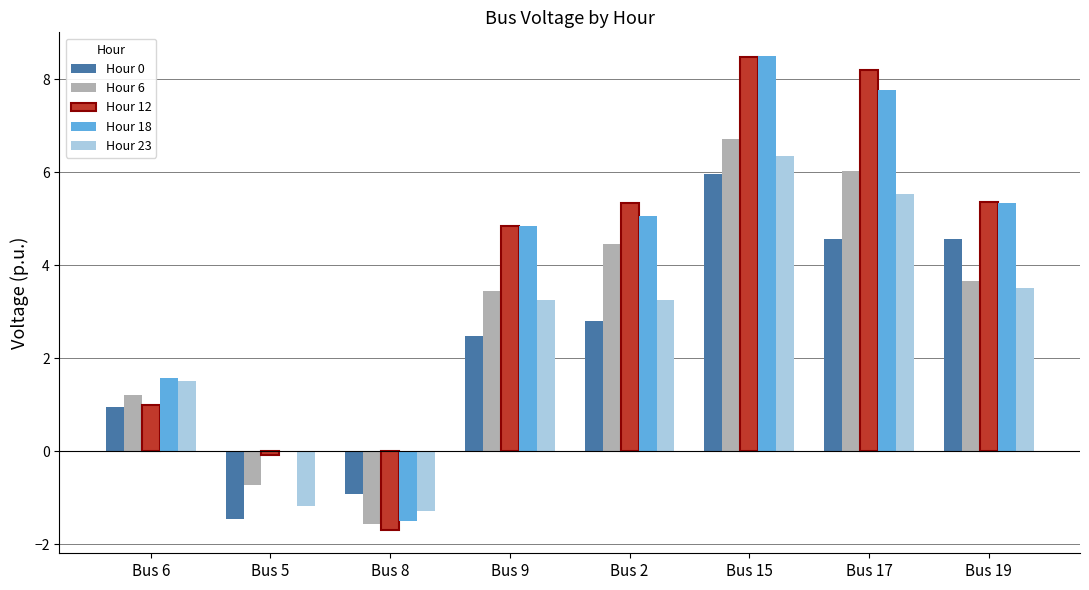

What is the average value of the Hour 0 series?

2.4